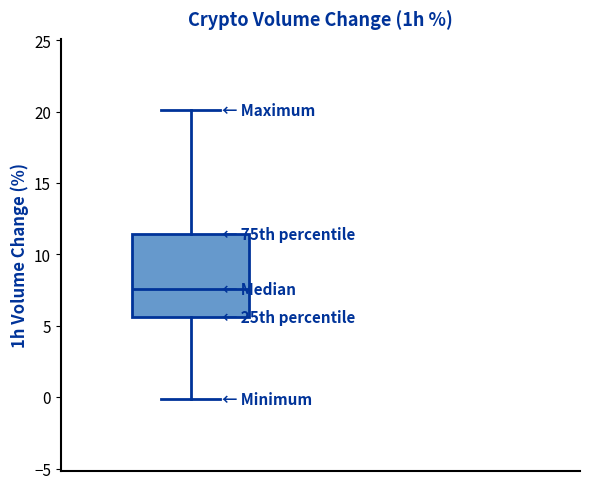

Transcribe this box plot: give where the median line is, the range the box spans, and where the two whiskers end, as read against the y-axis. The values are not printed on the chart, so give them approximately, as read against the axis.

median 7.5, box 5.5 to 11.5, whiskers 0.0 to 20.0